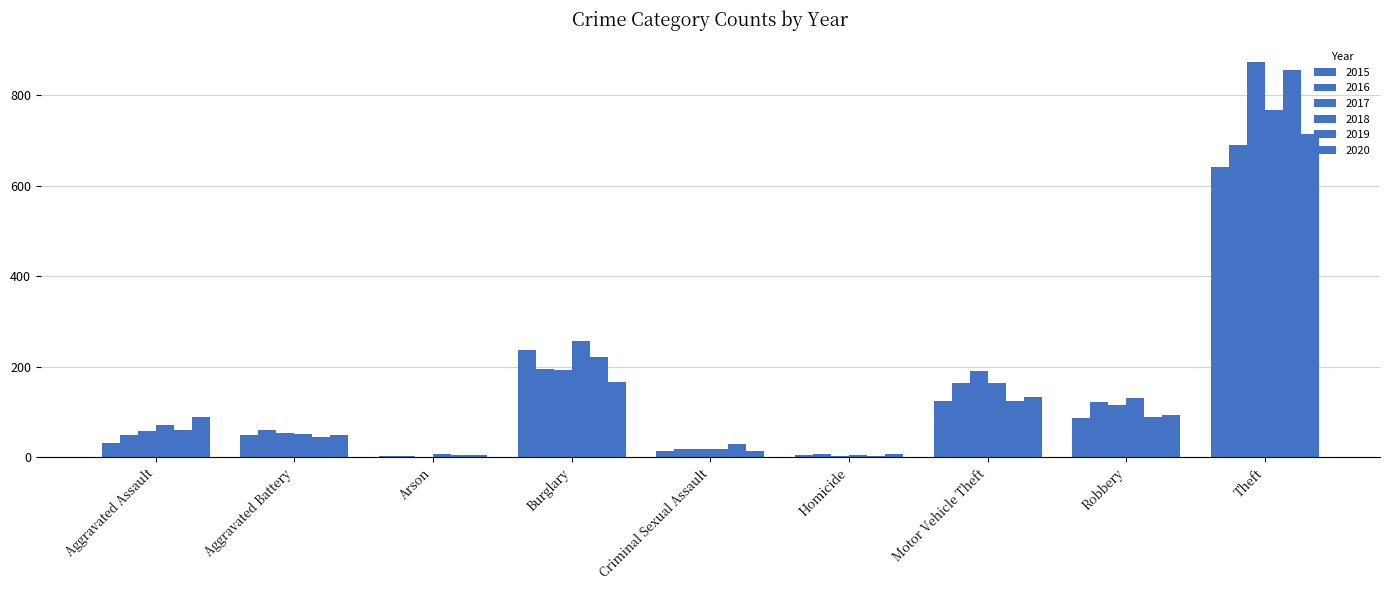

What is the total value across all series at Homicide?

28